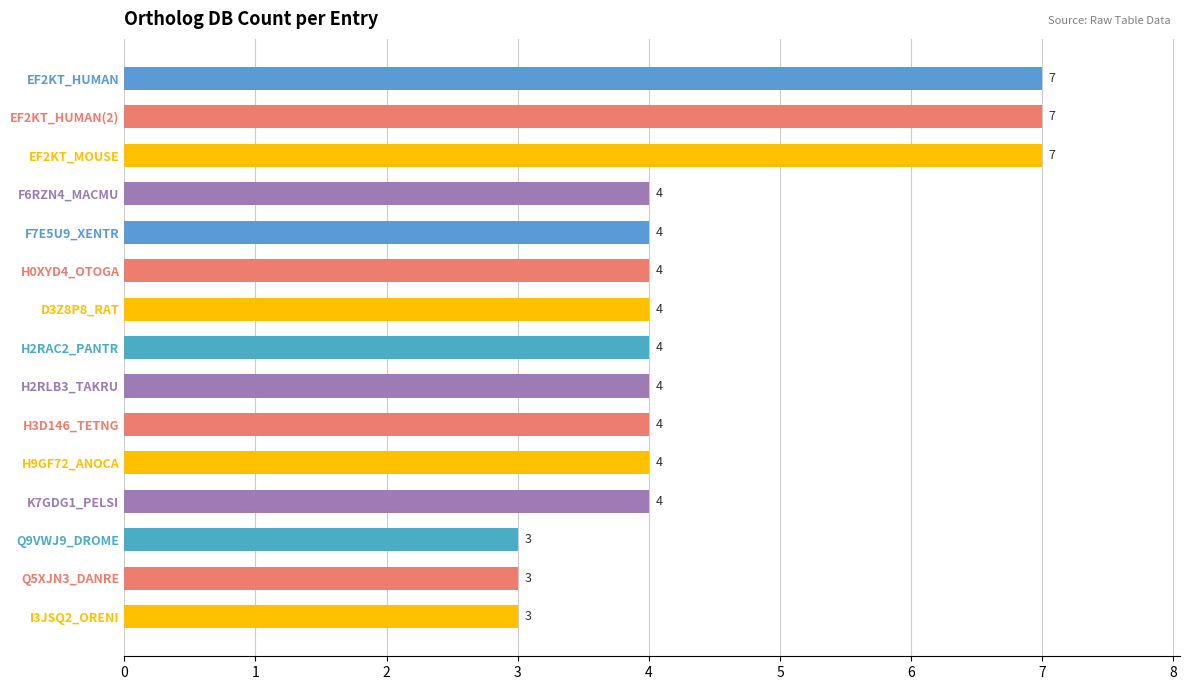

What is the average value?

4